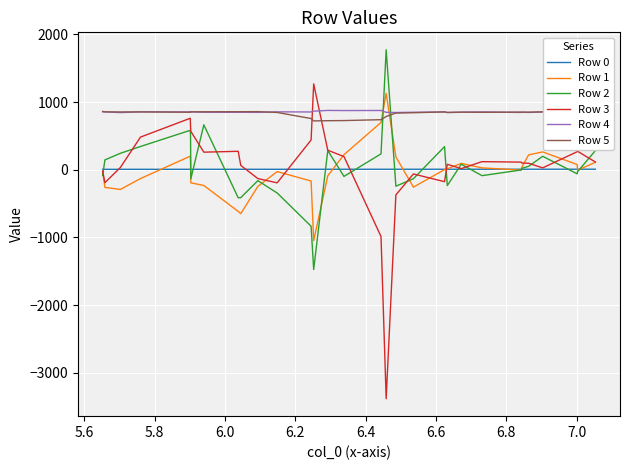

What is the smallest value displayed?

-3384.0